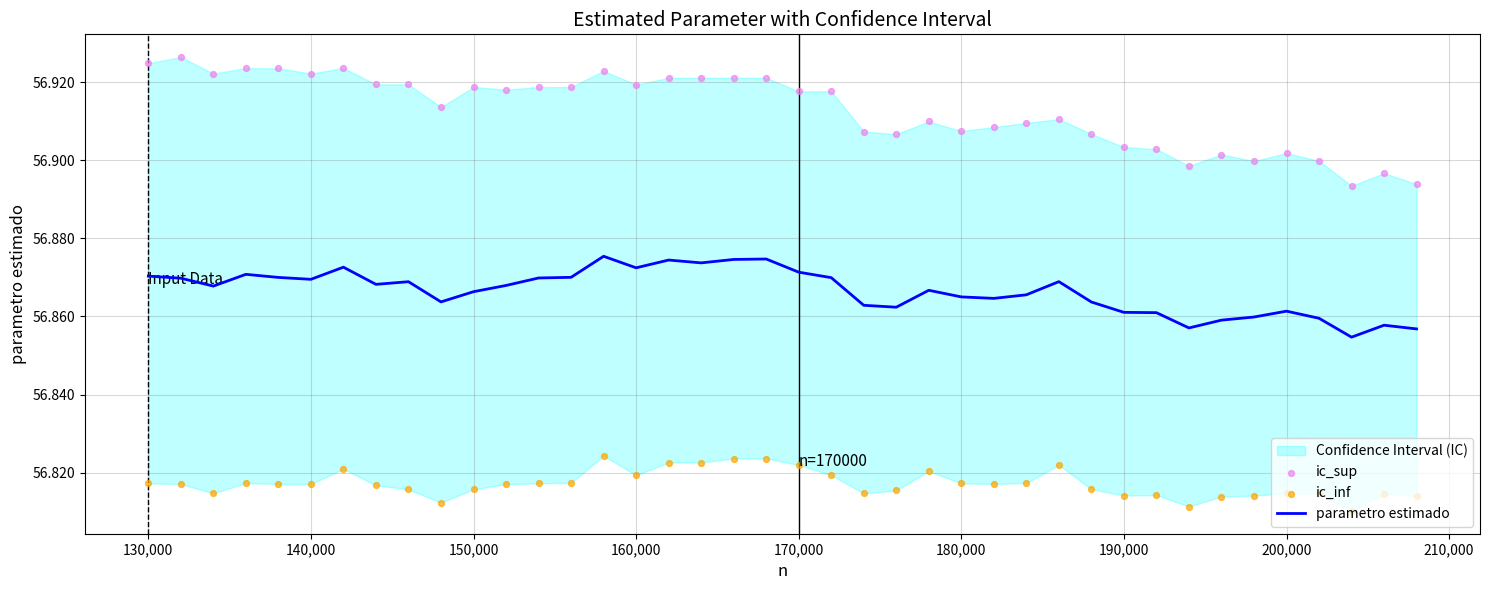

Which series reaches the minimum Y coordinate?

ic_inf